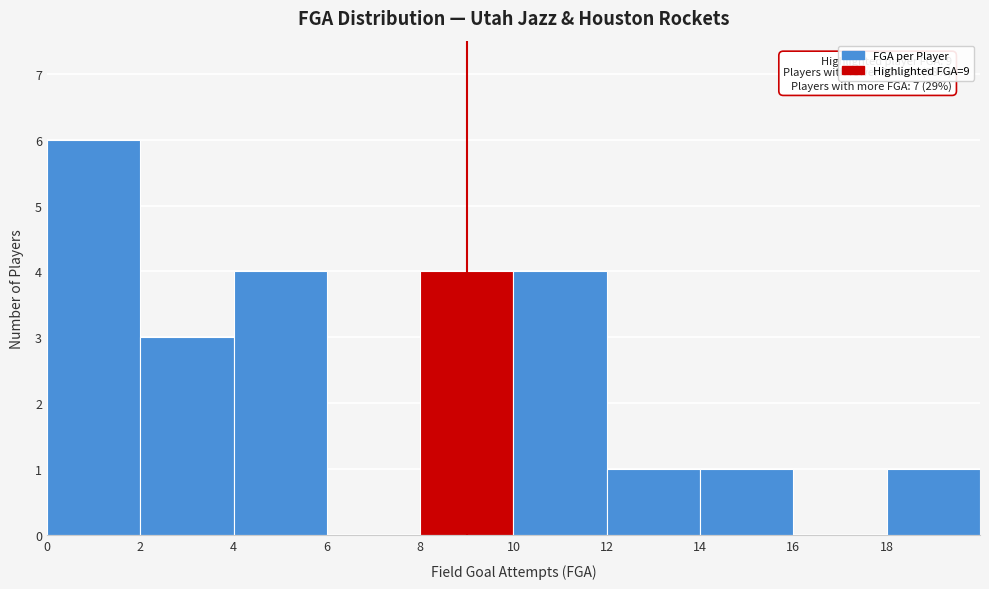

Which range on the x-axis has the tallest bar?

0 to 2